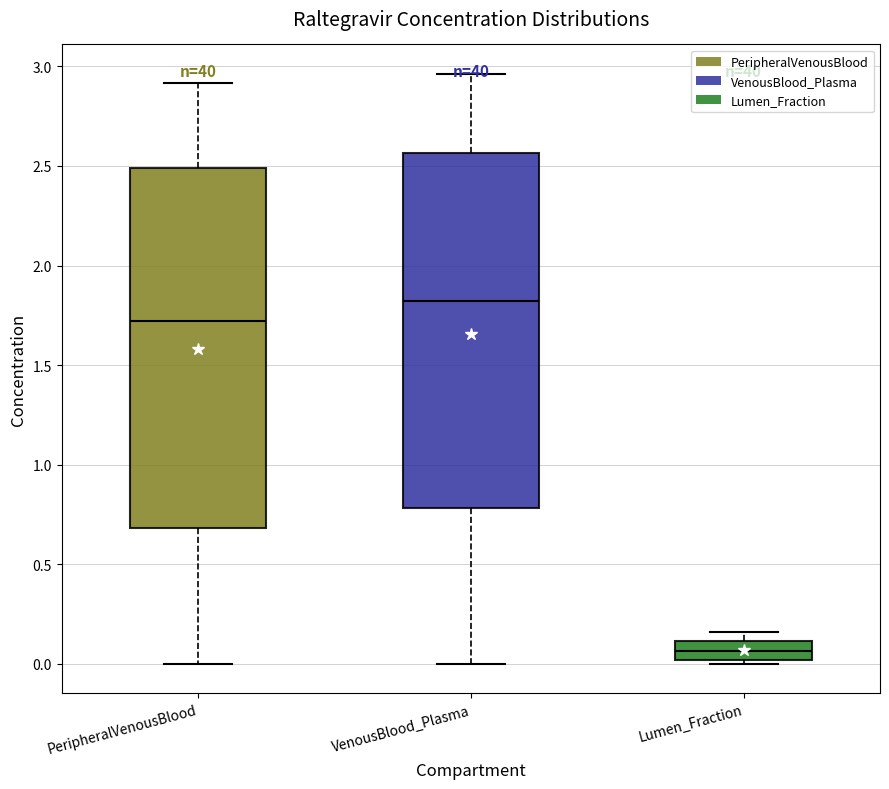

Reading left to right, transcribe this box plot: for each box, give where its median line is, the range the box spans, and where its two whiskers end, as read against the y-axis. The values are not printed on the chart, so give them approximately, as read against the axis.

PeripheralVenousBlood: median 1.70, box 0.70 to 2.50, whiskers 0.00 to 2.90
VenousBlood_Plasma: median 1.80, box 0.80 to 2.55, whiskers 0.00 to 2.95
Lumen_Fraction: median 0.05, box 0.00 to 0.10, whiskers 0.00 (just below the box's lower edge) to 0.15